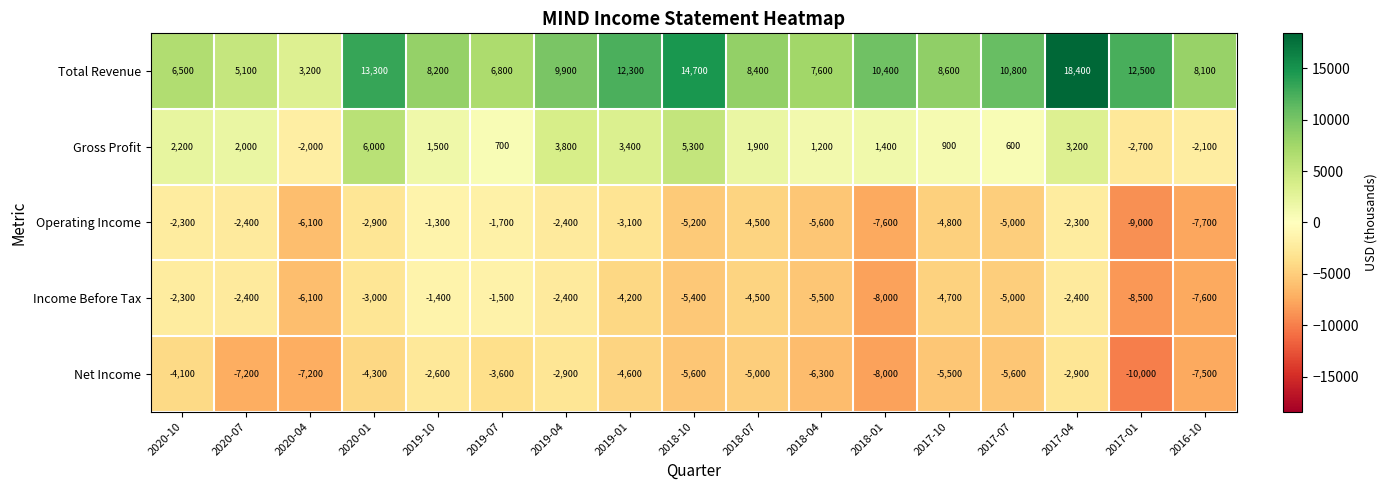

True or false: Gross Profit has a value of 5300 at 2018-10.

True